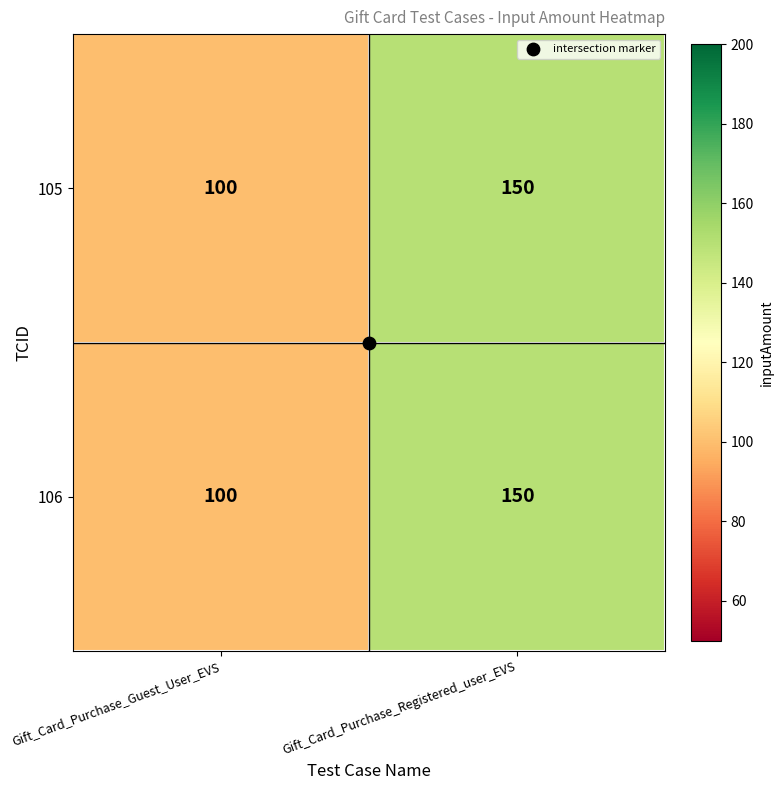

What value does the 105 series have at Gift_Card_Purchase_Registered_user_EVS?

150